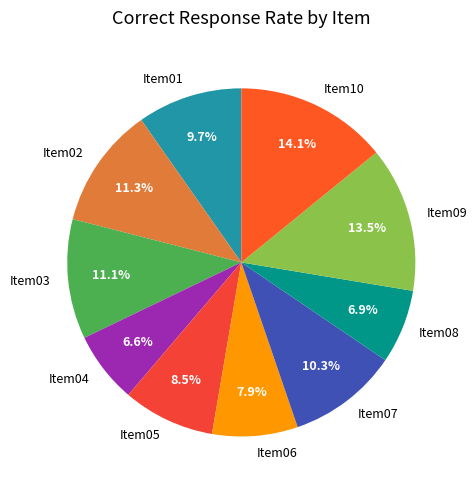

Count the number of slices in the pie.

10